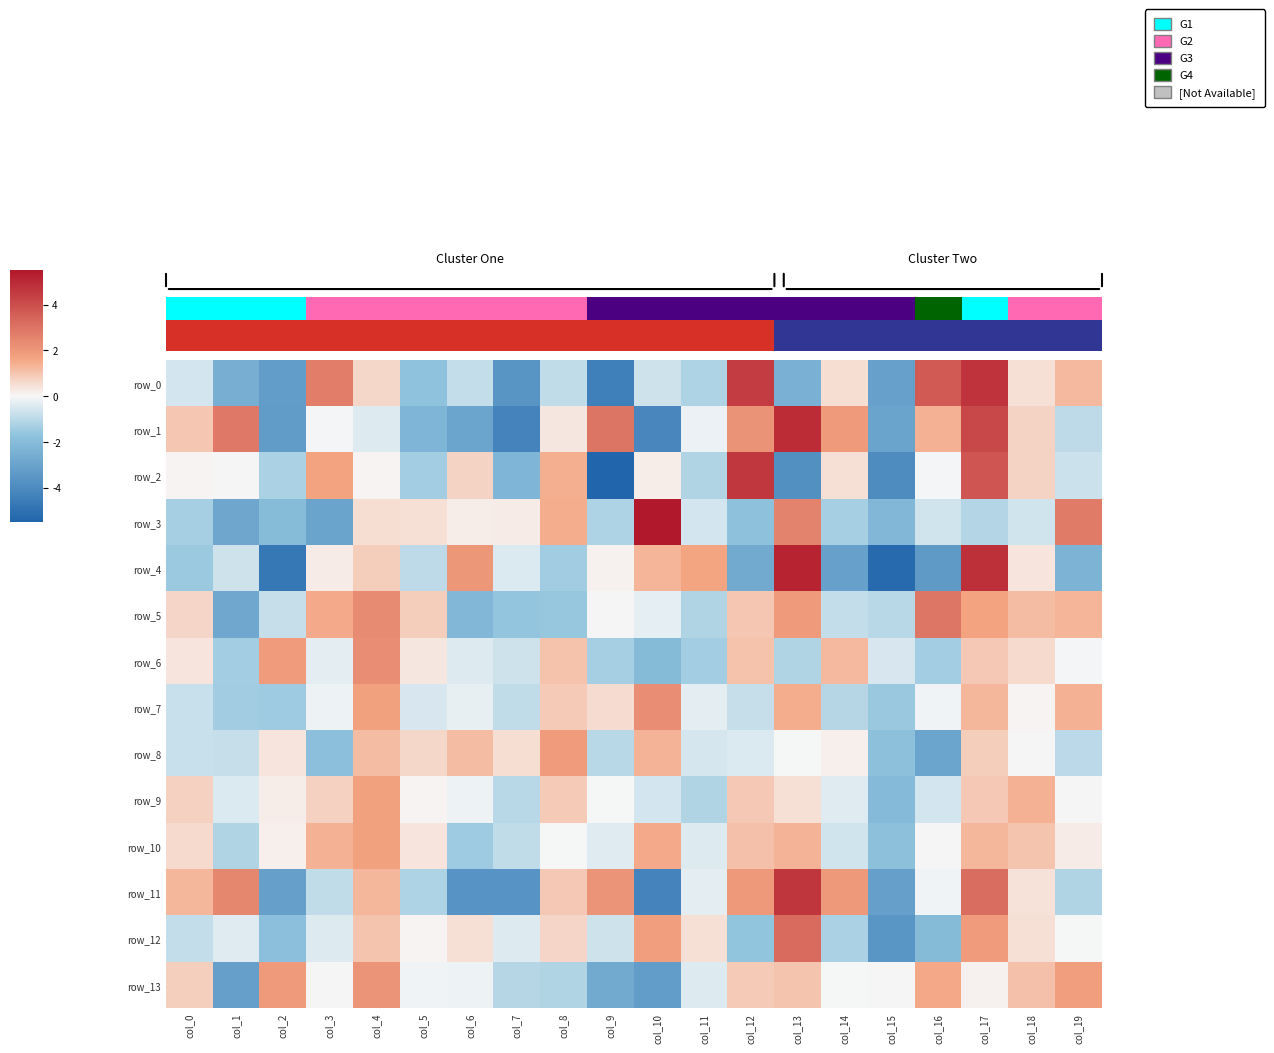

Reading left to right, extract all data points from this chart.

row_0: -0.6	-2.6	-3.3	2.7	0.6	-1.7	-0.9	-3.6	-0.9	-4.4	-0.7	-1.2	4.5	-2.5	0.5	-3.1	3.6	4.7	0.5	1.2
row_1: 1.0	2.8	-3.3	-0.1	-0.4	-2.3	-3.0	-4.3	0.3	2.9	-4.2	-0.2	2.1	4.9	1.9	-3.0	1.4	4.2	0.7	-0.9
row_2: 0.0	0.0	-1.2	1.7	0.0	-1.3	0.7	-2.2	1.4	-5.5	0.2	-1.1	4.6	-3.8	0.4	-4.0	-0.1	3.8	0.7	-0.7
row_3: -1.3	-2.9	-2.0	-3.0	0.5	0.4	0.2	0.3	1.5	-1.2	5.6	-0.6	-1.8	2.6	-1.3	-2.2	-0.6	-1.1	-0.6	2.8
row_4: -1.5	-0.7	-4.7	0.2	0.9	-0.9	2.0	-0.4	-1.4	0.1	1.3	1.7	-2.7	5.2	-3.1	-5.3	-3.4	4.9	0.4	-2.3
row_5: 0.6	-2.8	-0.8	1.5	2.3	0.8	-2.2	-1.6	-1.6	0.0	-0.3	-1.1	1.0	1.9	-0.8	-1.0	2.9	1.7	1.2	1.3
row_6: 0.3	-1.4	1.9	-0.3	2.3	0.3	-0.4	-0.7	1.1	-1.3	-2.0	-1.3	1.0	-1.1	1.2	-0.5	-1.4	0.9	0.6	-0.1
row_7: -0.7	-1.4	-1.5	-0.1	1.7	-0.5	-0.2	-0.9	0.9	0.5	2.3	-0.3	-0.8	1.5	-1.1	-1.5	-0.1	1.3	0.1	1.4
row_8: -0.8	-0.8	0.4	-1.9	1.2	0.6	1.2	0.5	1.9	-1.0	1.3	-0.5	-0.5	-0.0	0.2	-1.8	-2.9	0.8	0.0	-1.0
row_9: 0.8	-0.4	0.2	0.8	1.7	0.0	-0.2	-1.0	0.9	-0.0	-0.6	-1.1	0.9	0.5	-0.4	-2.1	-0.6	0.9	1.4	0.0
row_10: 0.6	-1.1	0.1	1.4	1.7	0.4	-1.5	-0.9	-0.0	-0.4	1.5	-0.4	1.1	1.4	-0.6	-1.8	0.0	1.3	1.0	0.2
row_11: 1.3	2.5	-3.1	-0.9	1.3	-1.2	-3.7	-3.6	0.9	2.1	-4.3	-0.3	1.9	4.7	2.0	-3.1	-0.1	3.2	0.4	-1.1
row_12: -0.9	-0.4	-1.9	-0.4	1.0	0.0	0.4	-0.4	0.6	-0.7	1.8	0.5	-1.7	3.2	-1.2	-3.6	-2.0	1.9	0.5	-0.0
row_13: 0.8	-3.2	1.9	0.0	2.1	-0.1	-0.1	-1.1	-1.1	-2.7	-3.2	-0.4	0.9	1.0	-0.0	0.0	1.6	0.1	1.1	1.8